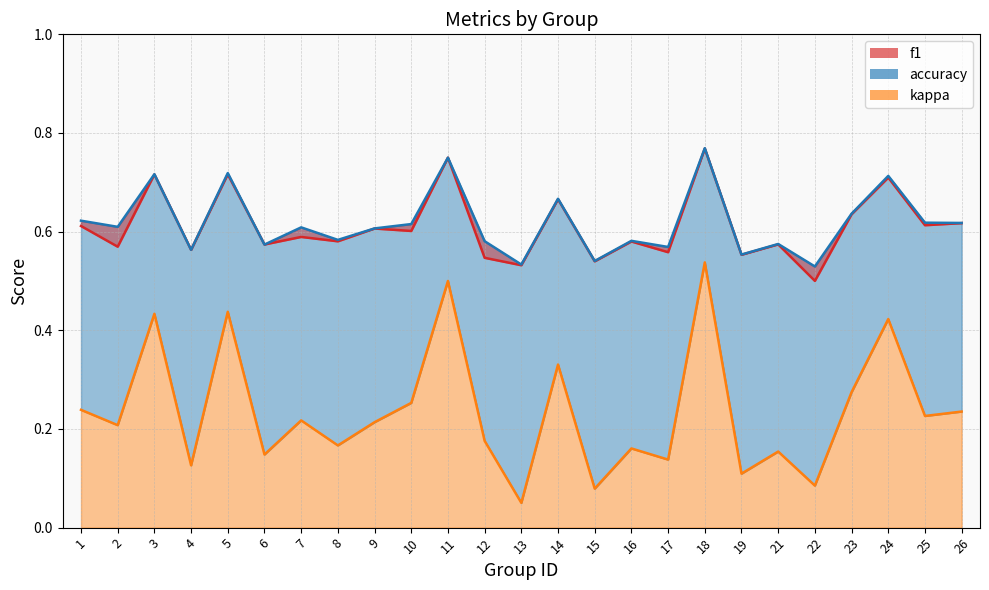

Reading left to right, what are all the values shown in this chart?

f1: 0.6	0.6	0.7	0.6	0.7	0.6	0.6	0.6	0.6	0.6	0.8	0.5	0.5	0.7	0.5	0.6	0.6	0.8	0.6	0.6	0.5	0.6	0.7	0.6	0.6
kappa: 0.2	0.2	0.4	0.1	0.4	0.1	0.2	0.2	0.2	0.3	0.5	0.2	0.1	0.3	0.1	0.2	0.1	0.5	0.1	0.2	0.1	0.3	0.4	0.2	0.2
accuracy: 0.6	0.6	0.7	0.6	0.7	0.6	0.6	0.6	0.6	0.6	0.8	0.6	0.5	0.7	0.5	0.6	0.6	0.8	0.6	0.6	0.5	0.6	0.7	0.6	0.6